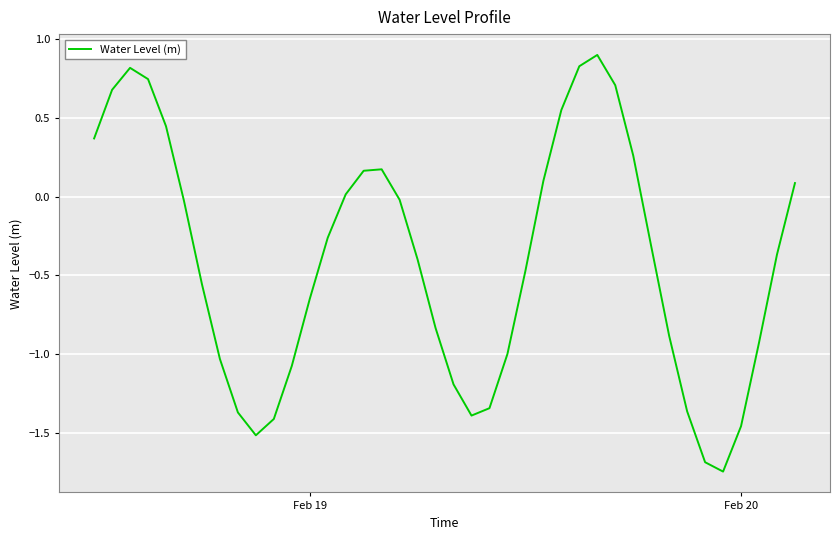

What is the maximum value shown in the chart?

0.9